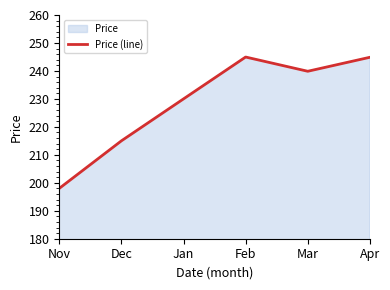

Approximately how many times larger is the value at Mar compared to Apr?

1.0